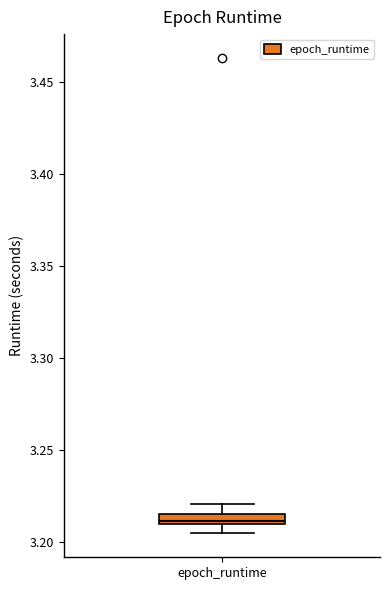

Where is the upper edge of the box for epoch_runtime on the y-axis? The values are not printed on the chart, so give them approximately, as read against the axis.

3.215